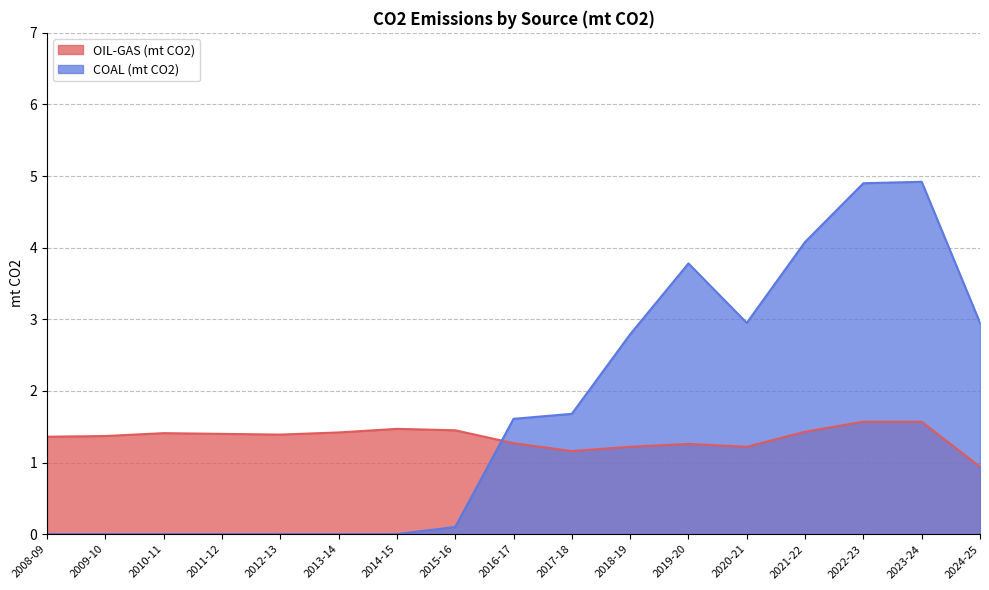

What is the maximum value for COAL (mt CO2)?

4.9